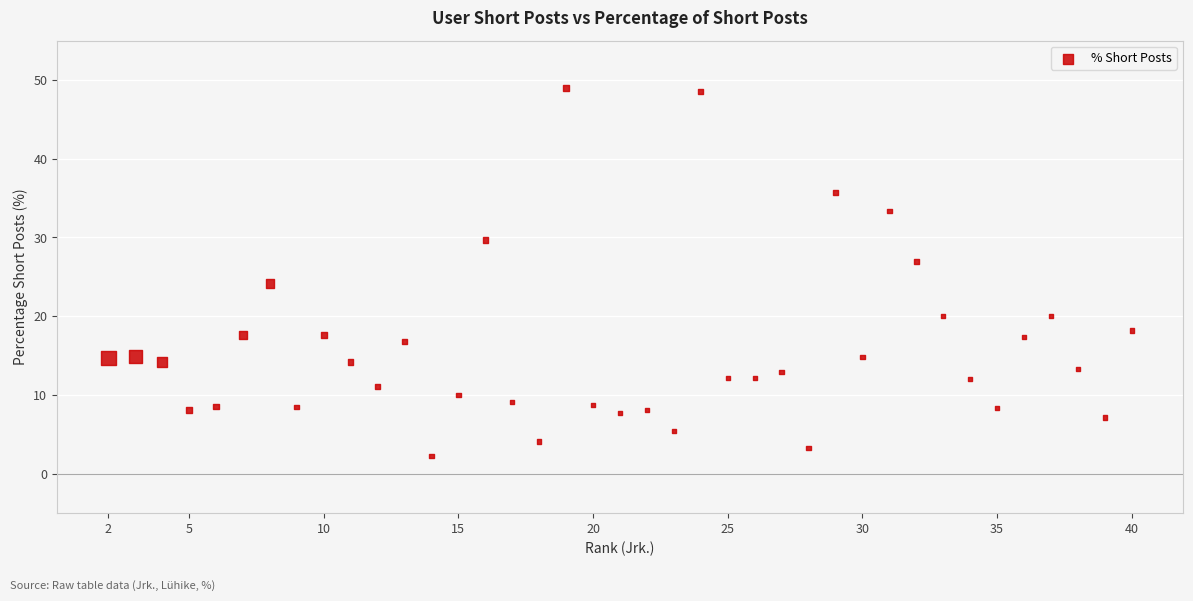

What is the range of Y values (max minus min)?

46.7